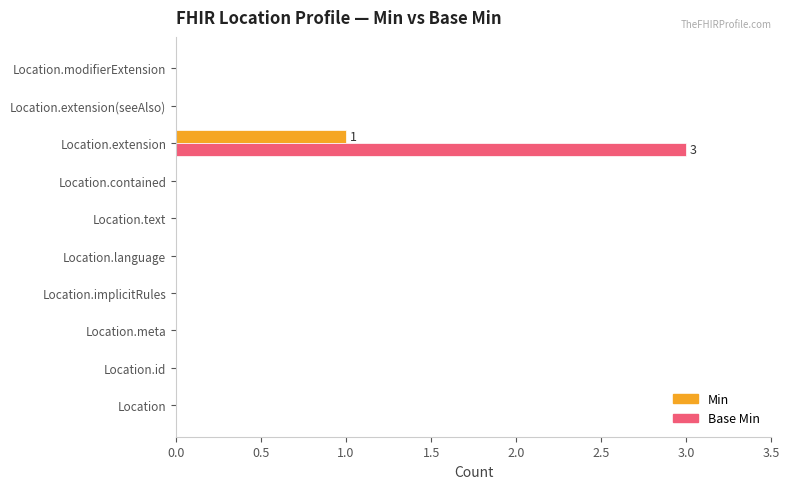

Which series has the largest total across all categories?

Base Min